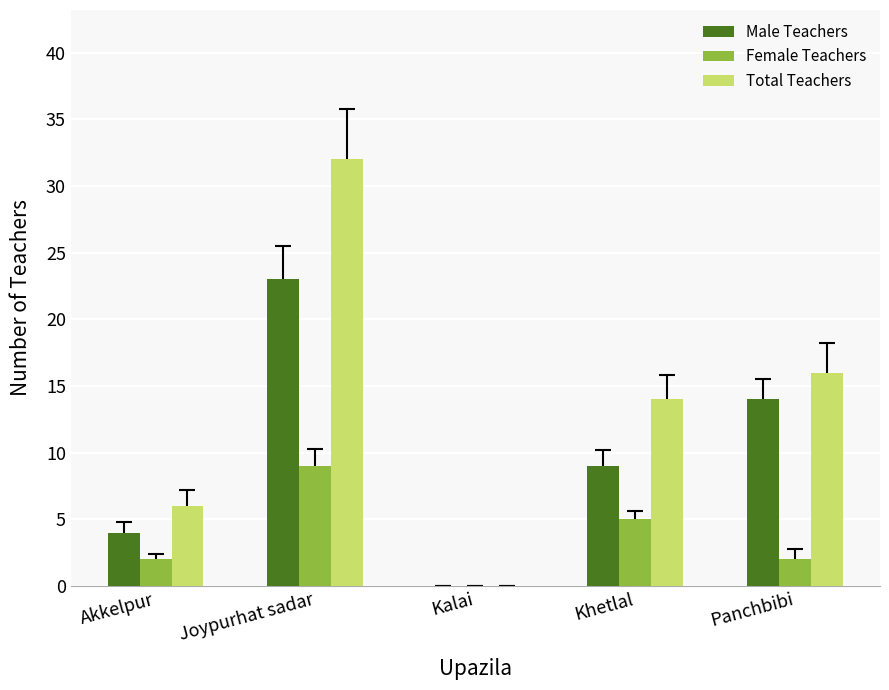

The value of Female Teachers at Joypurhat sadar is 14. True or false?

False